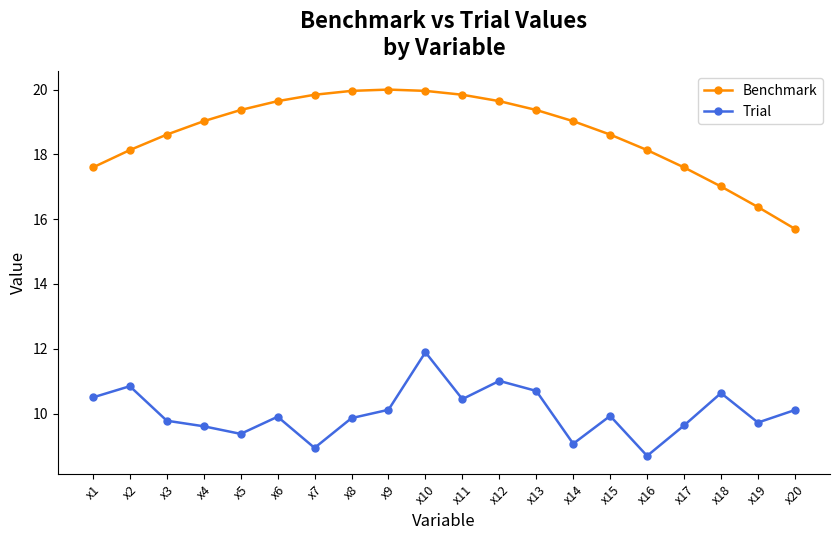

The value of Benchmark at x20 is 9.6. True or false?

False